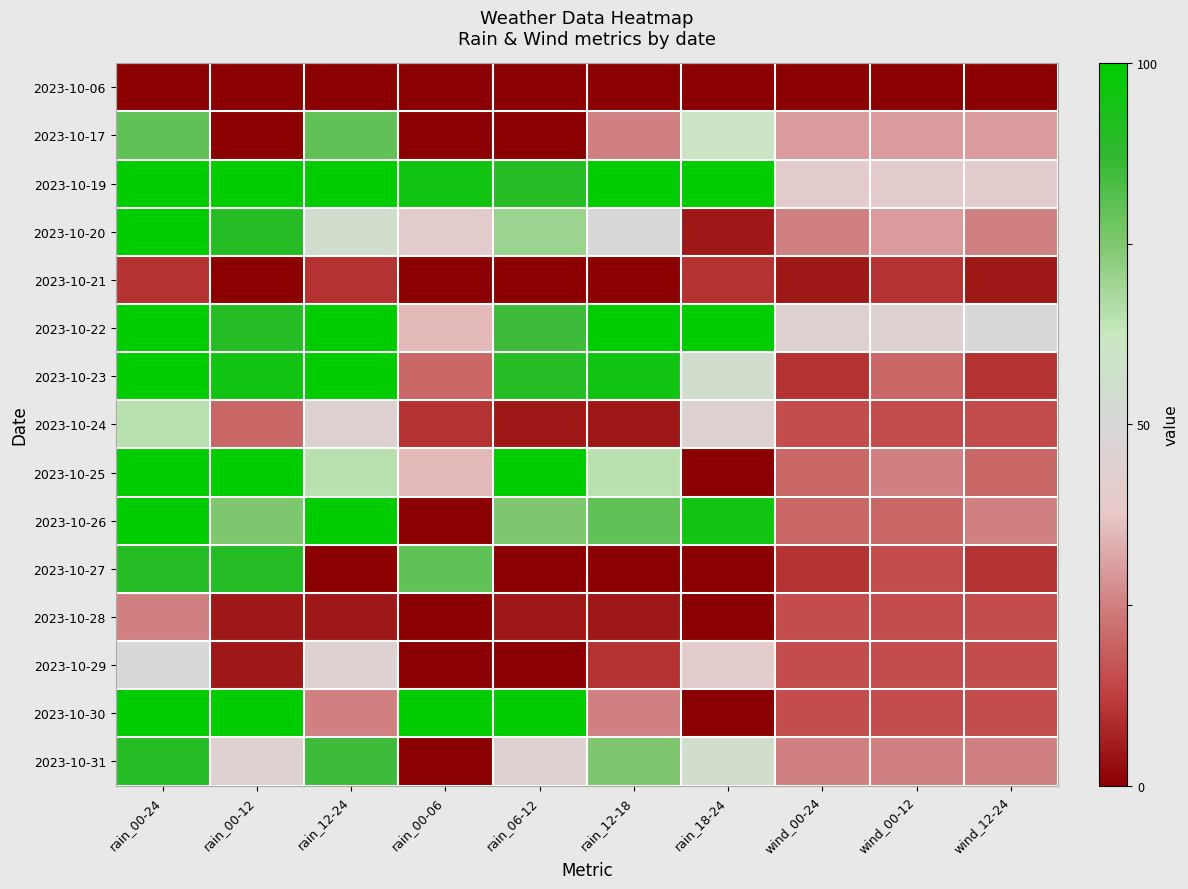

Which series has the largest total across all categories?

2023-10-19